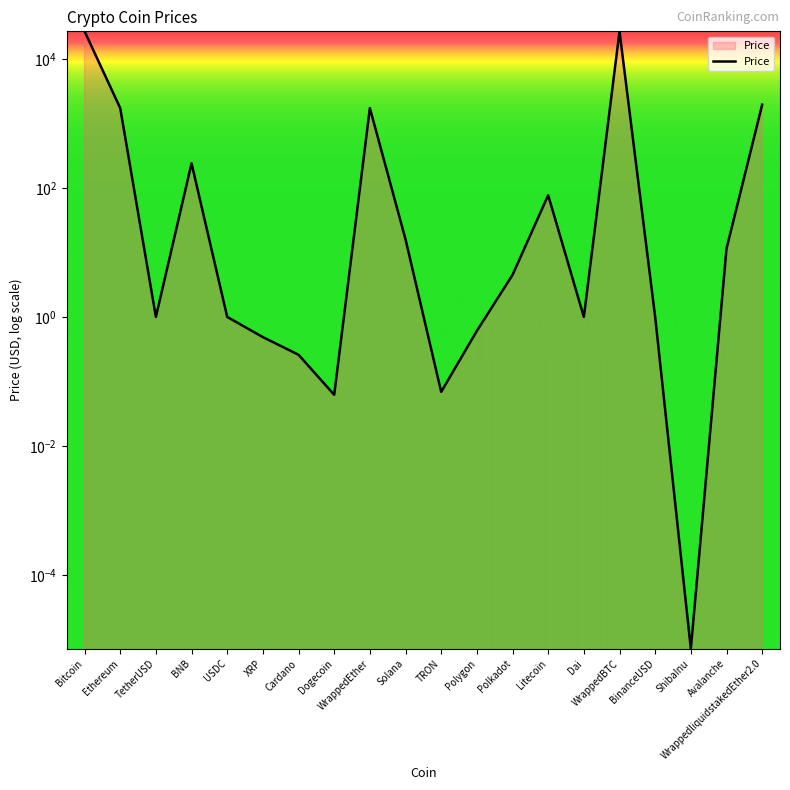

At which category does the data reach its first local peak?

BNB